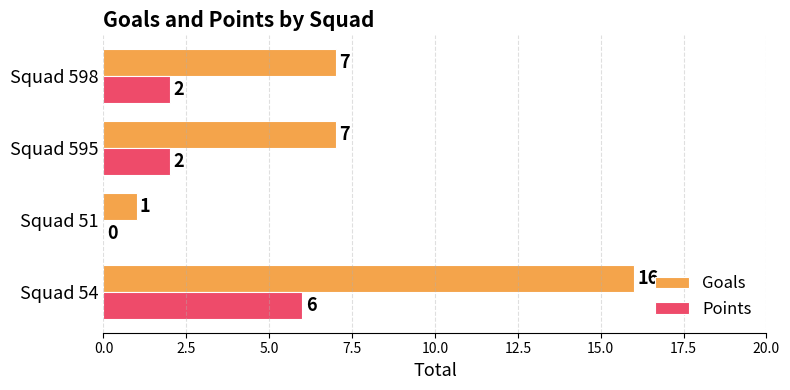

Which series has the largest total across all categories?

Goals